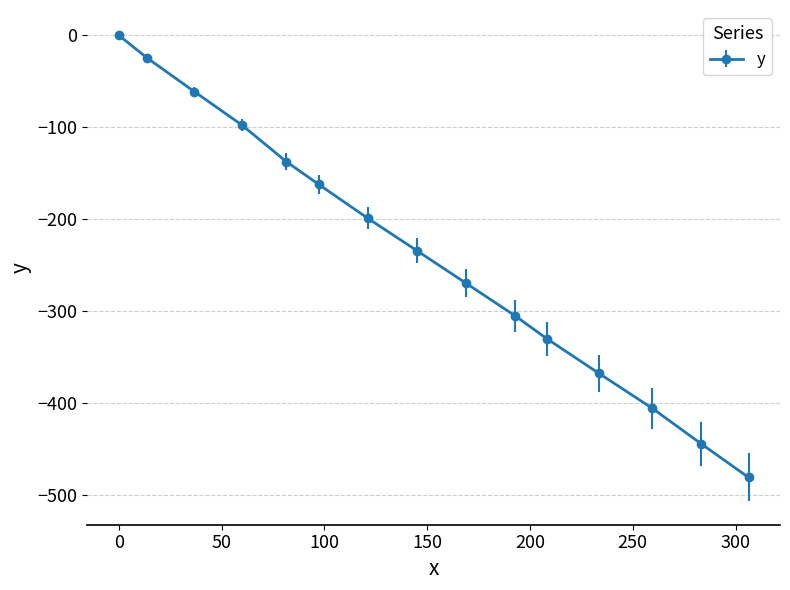

True or false: the data has more than 1 interior local peaks.

False